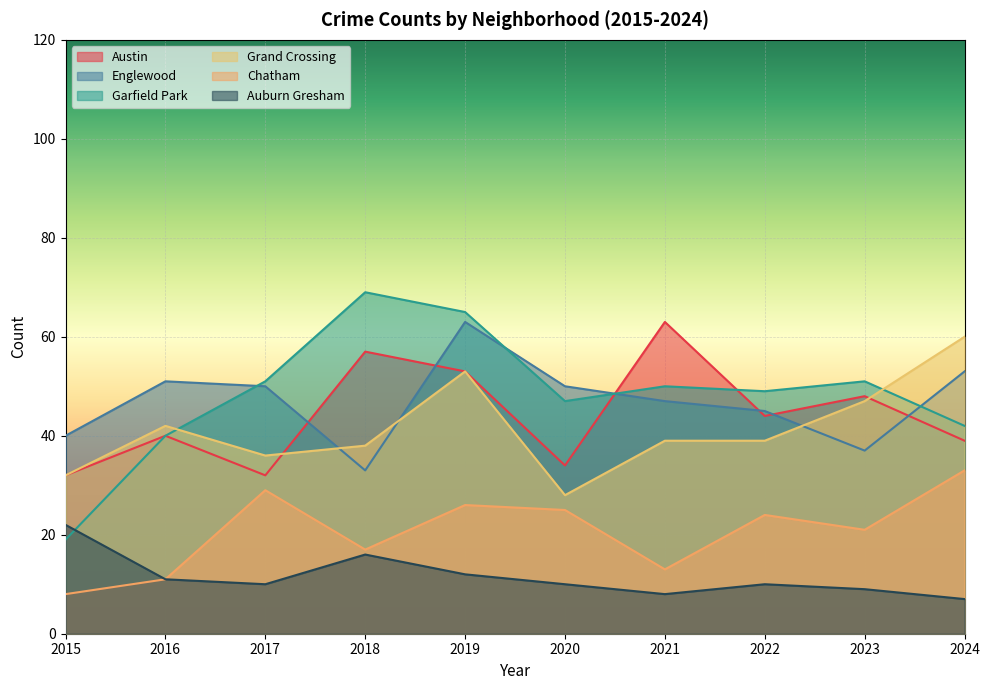

In Auburn Gresham, how many points are lower than both neighbors (excluding endpoints)?

2